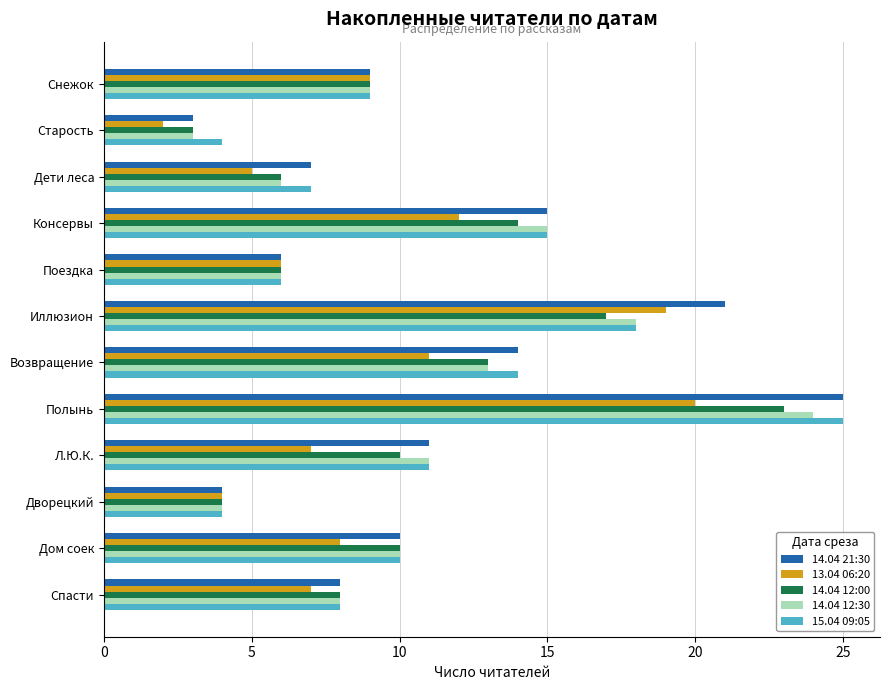

Which series has the widest spread of values?

14.04 21:30